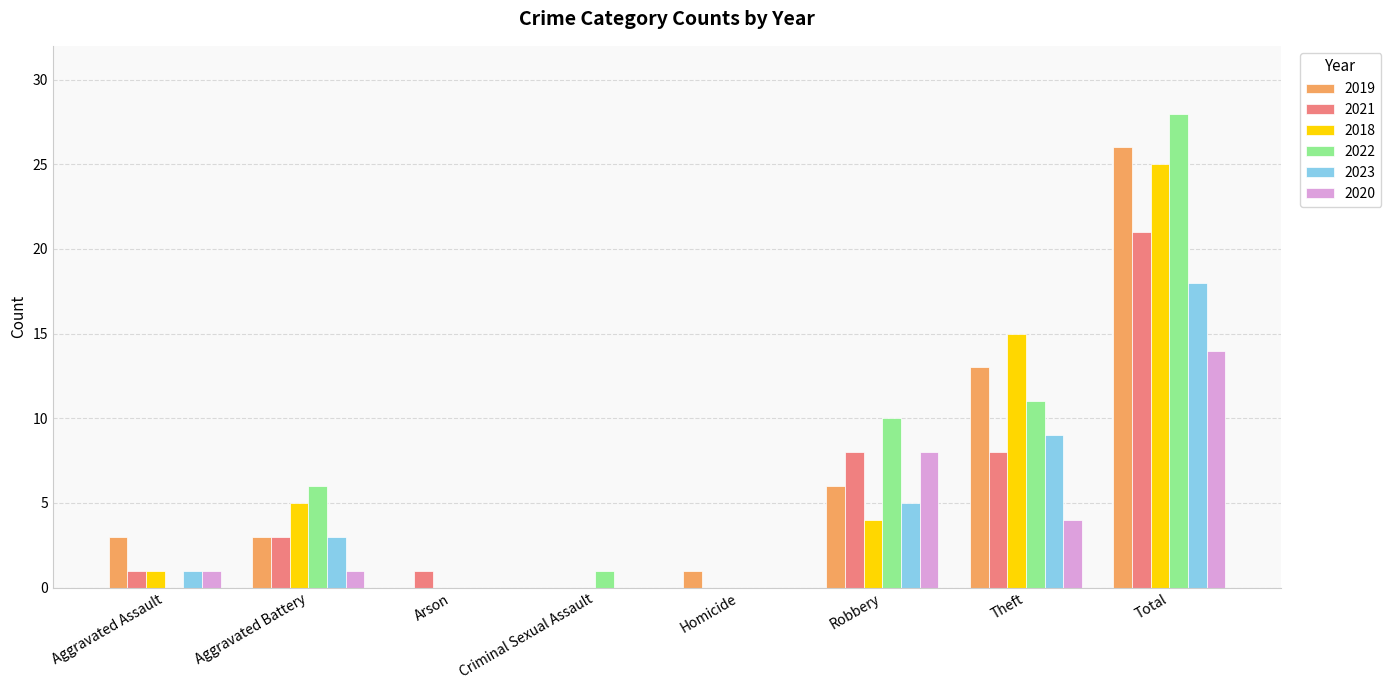

Is the value of 2020 at Arson greater than the value of 2019 at Theft?

No